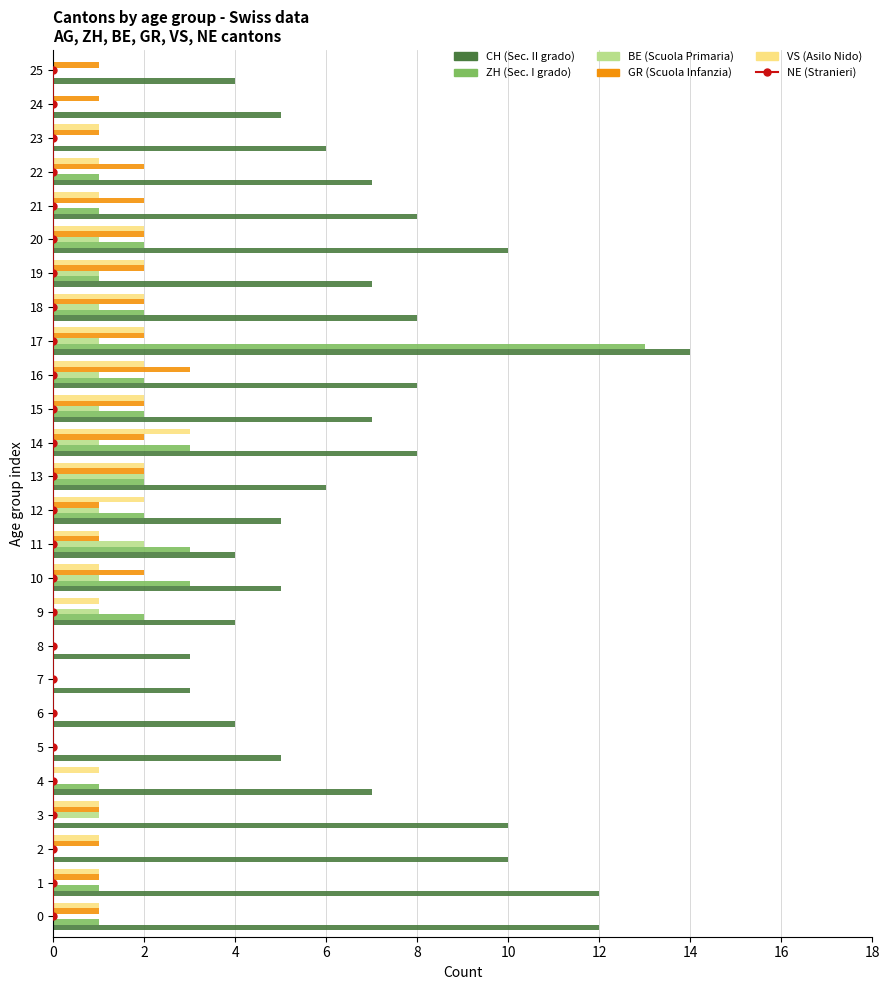

What is the average value of the BE series?

1